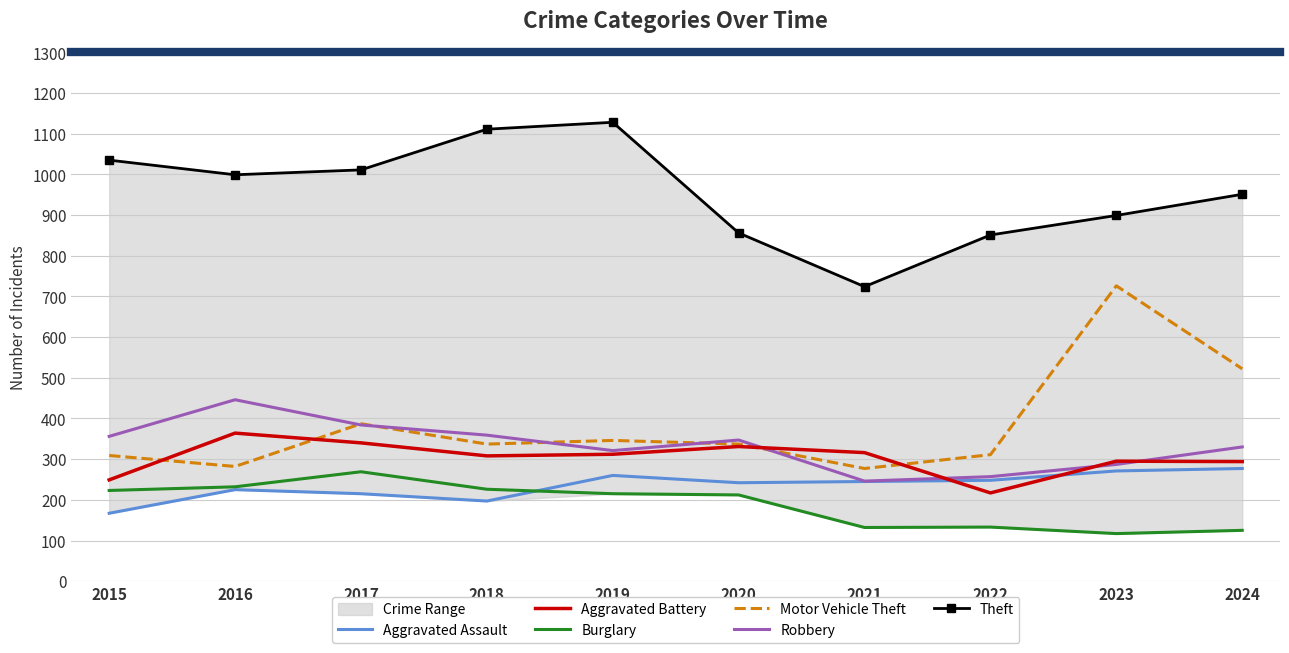

True or false: Motor Vehicle Theft and Aggravated Assault intersect in this chart.

False